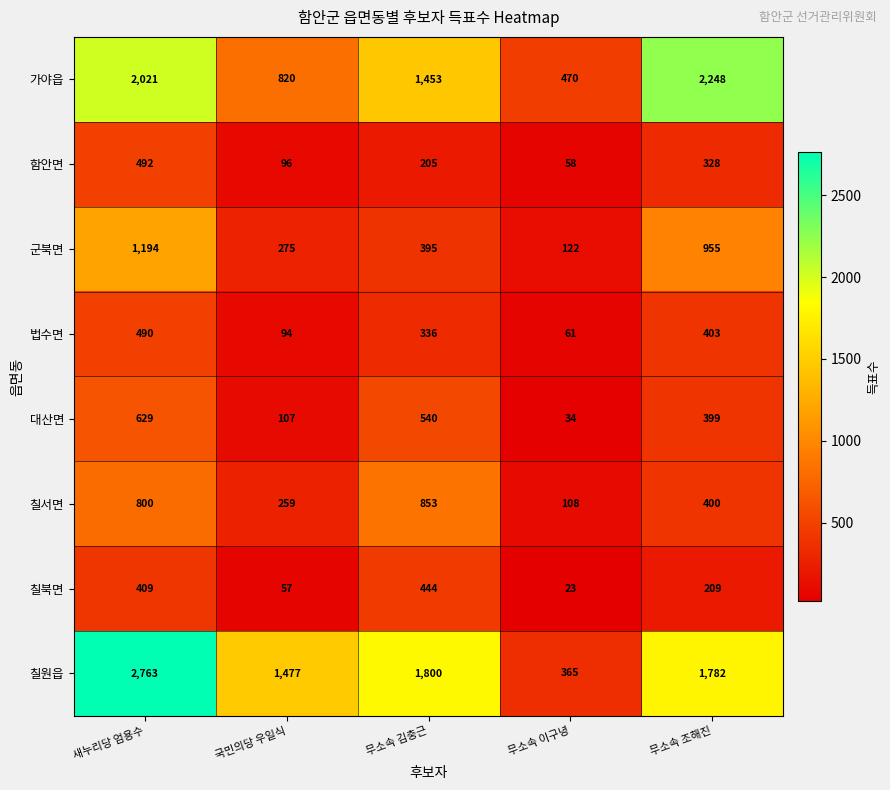

Which series has the largest total across all categories?

칠원읍